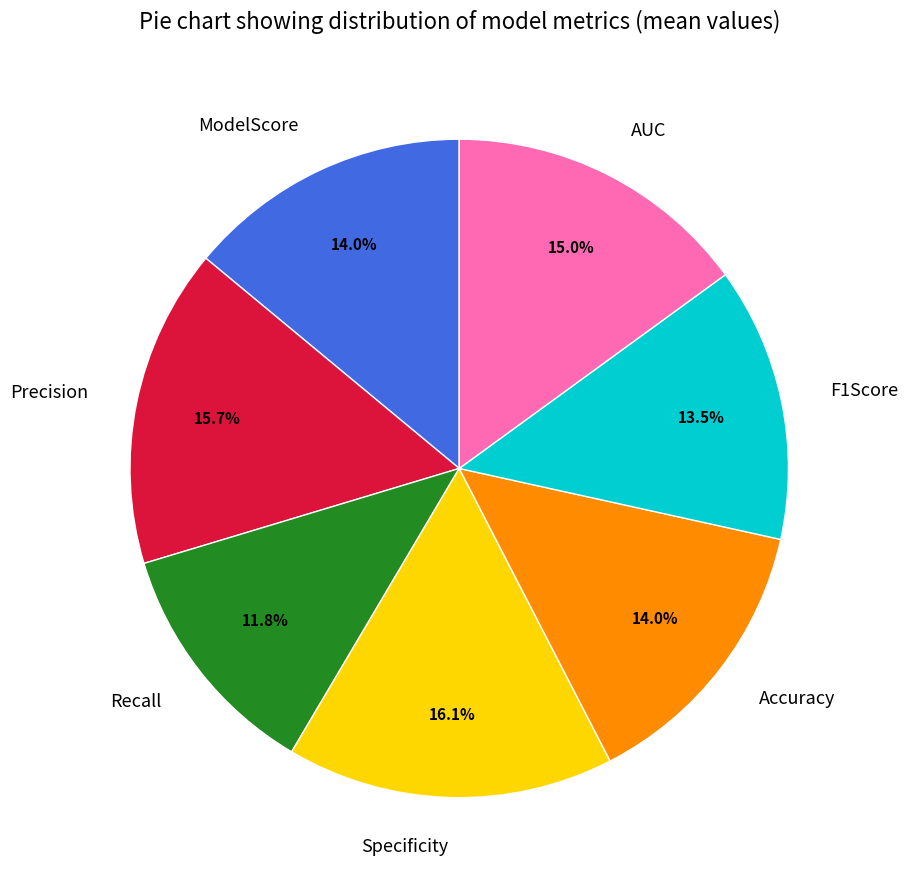

Is there any slice that represents more than half of the pie?

No